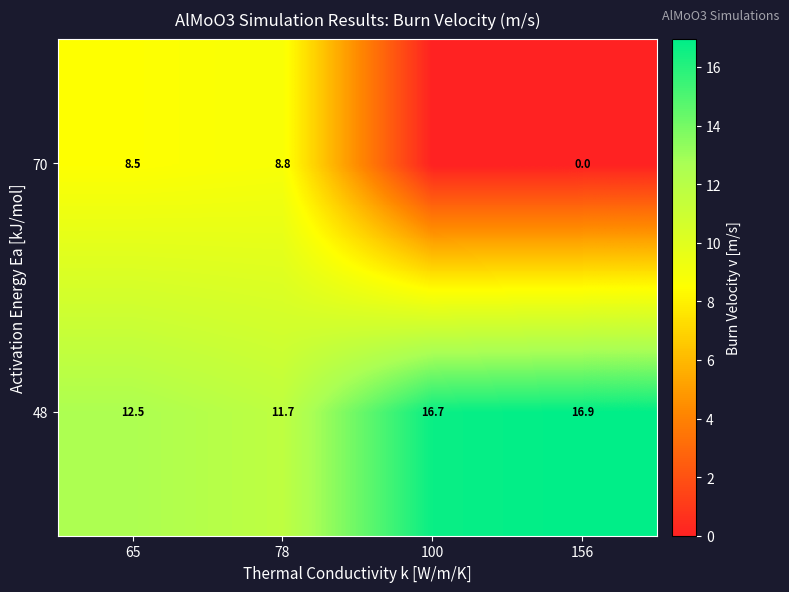

Which has a higher value, 65 or 78?

65